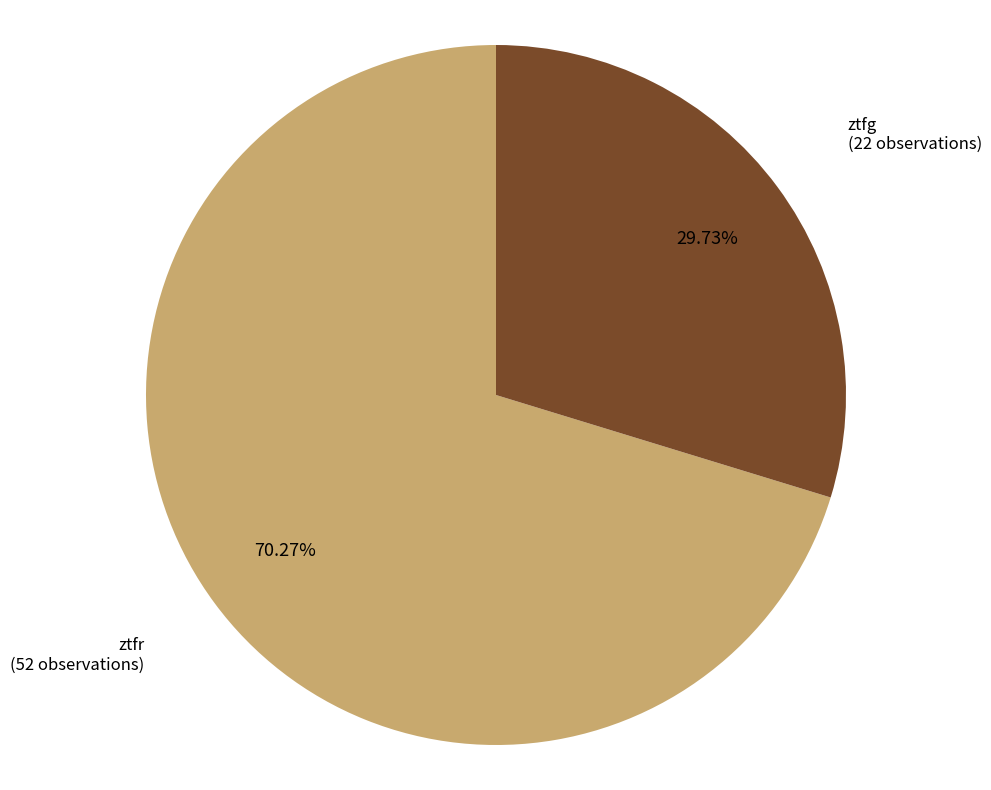

Is there any slice that represents more than half of the pie?

Yes